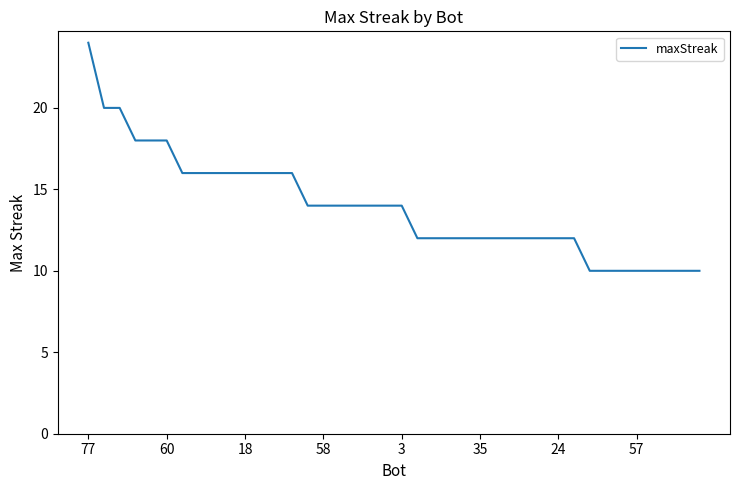

Reading left to right, list all the values displayed in this chart.

24	20	20	18	18	18	16	16	16	16	16	16	16	16	14	14	14	14	14	14	14	12	12	12	12	12	12	12	12	12	12	12	10	10	10	10	10	10	10	10